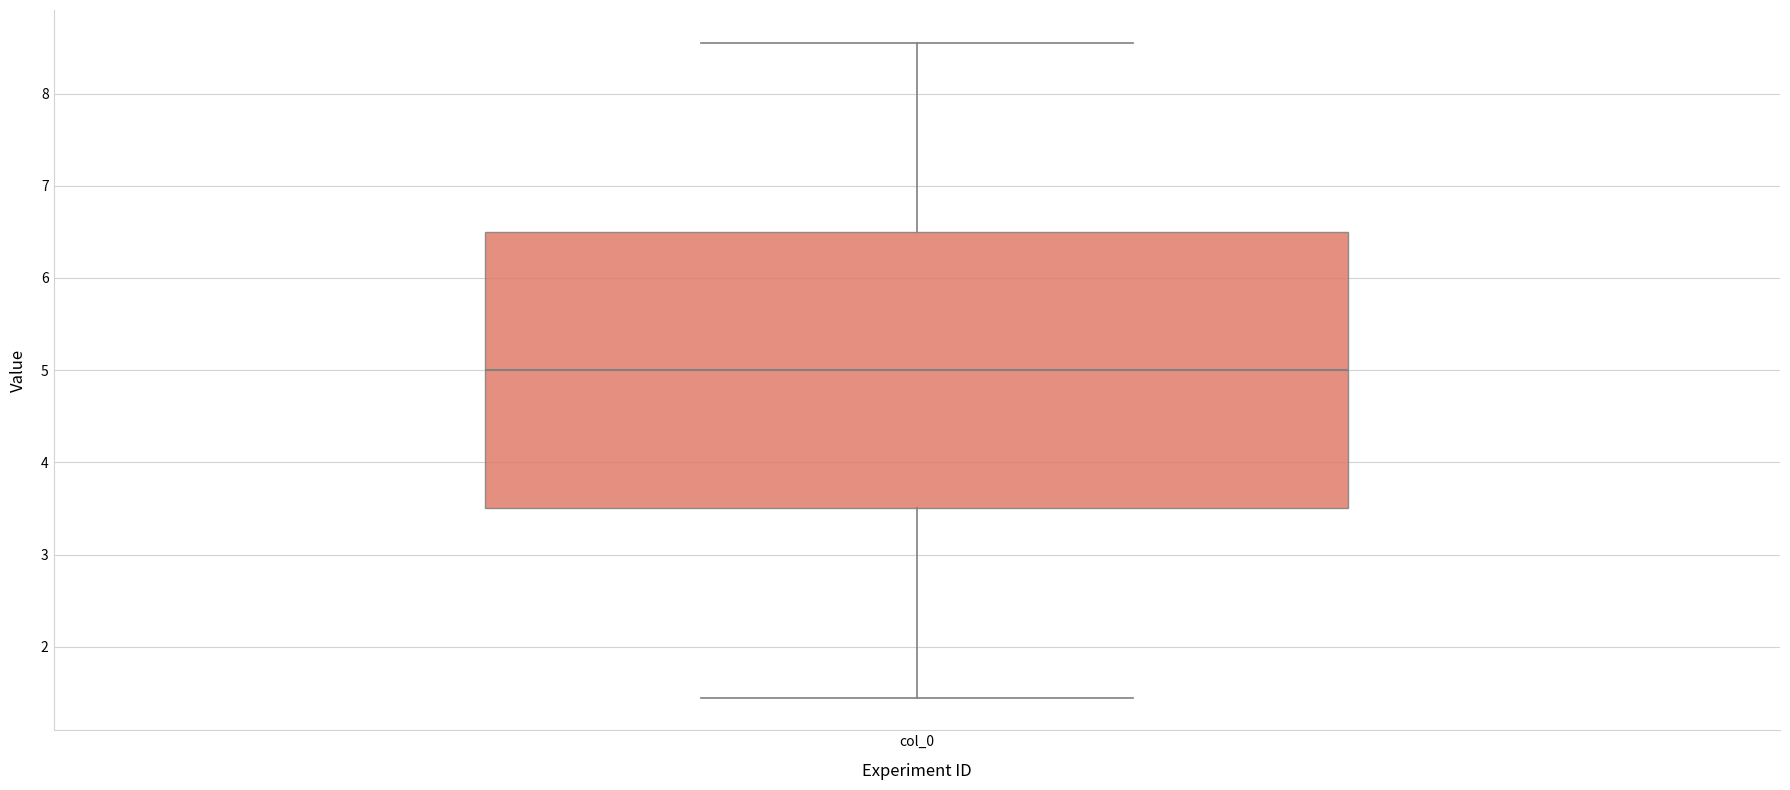

Where does the median line of the box for col_0 sit on the y-axis? The values are not printed on the chart, so give them approximately, as read against the axis.

5.0